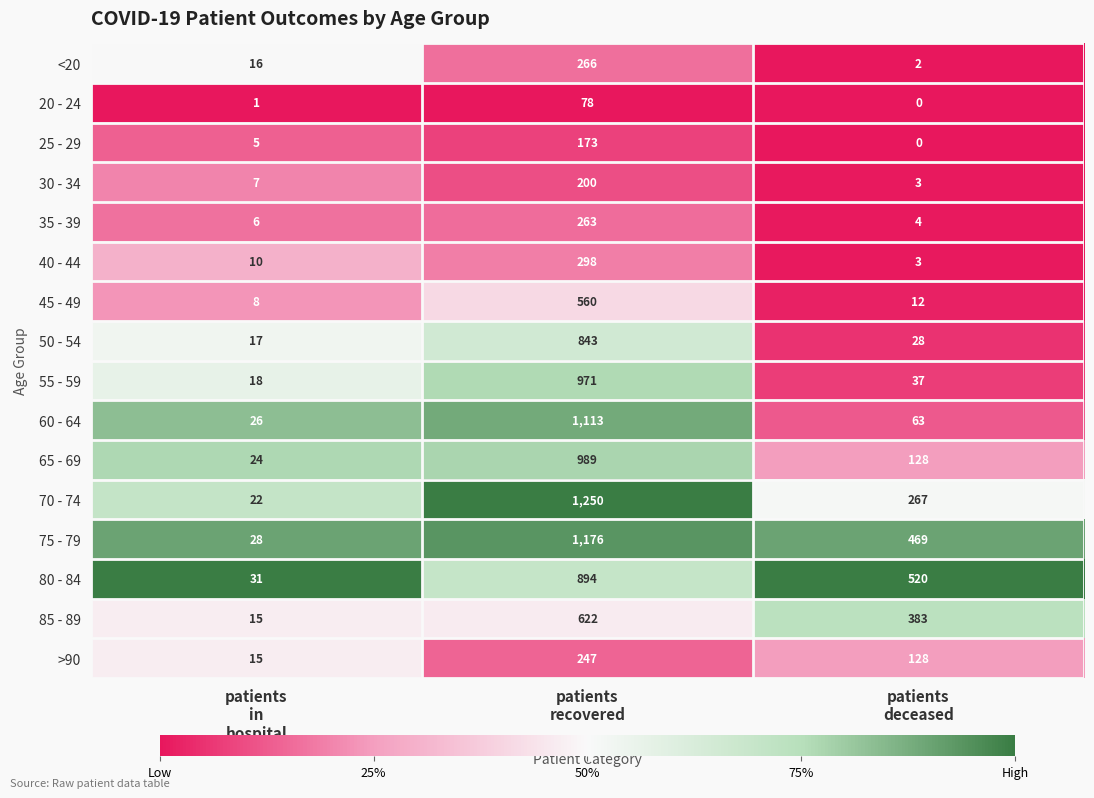

What is the difference between the maximum and minimum values in the 20 - 24 series?

78